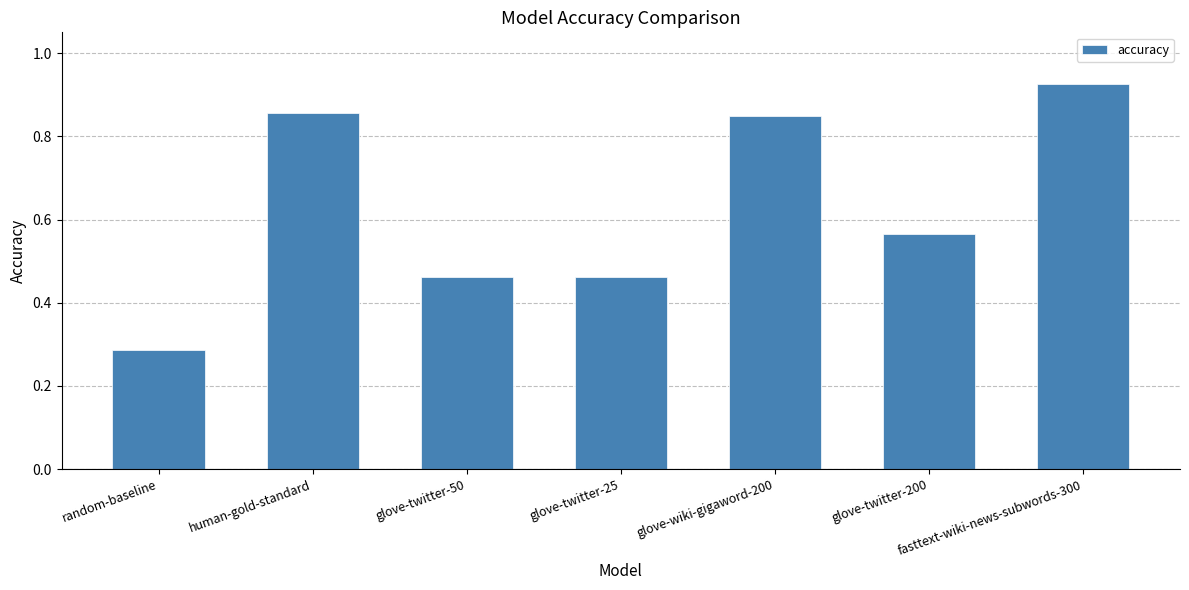

What is the change in value from glove-wiki-gigaword-200 to glove-twitter-200?

-0.3